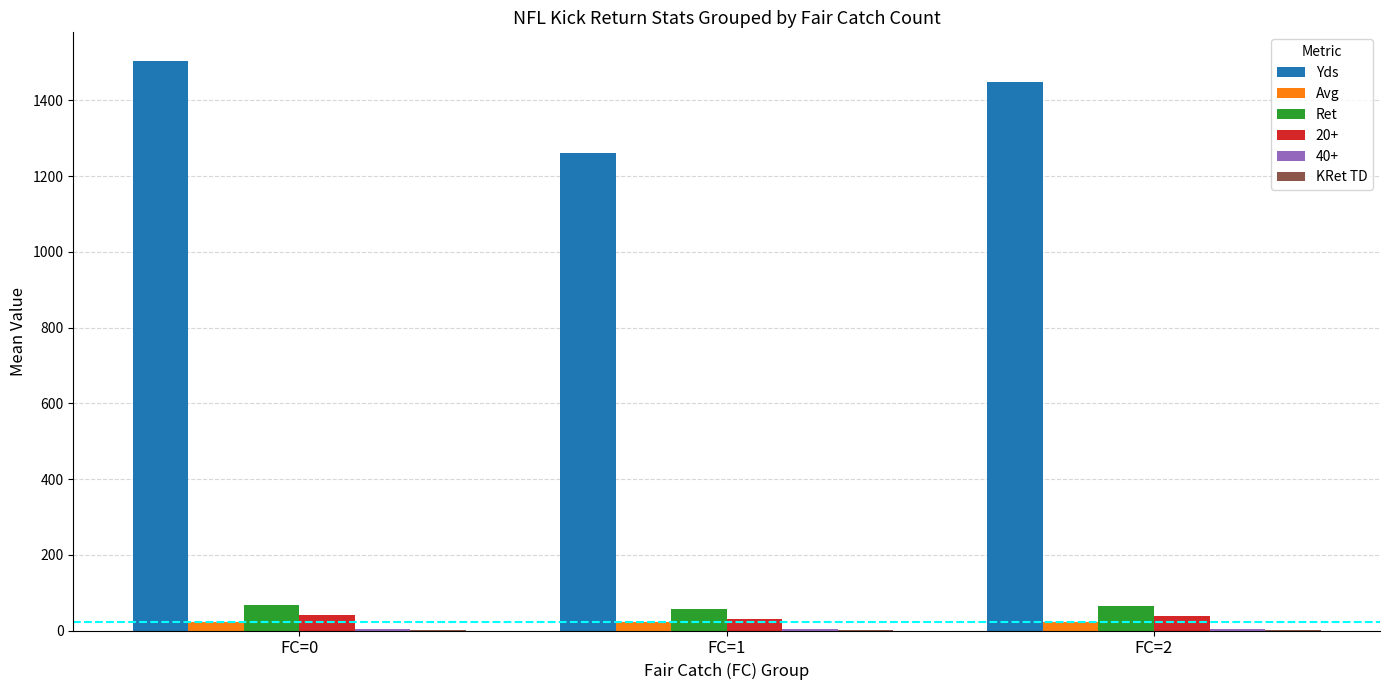

Which series has the largest total across all categories?

Yds